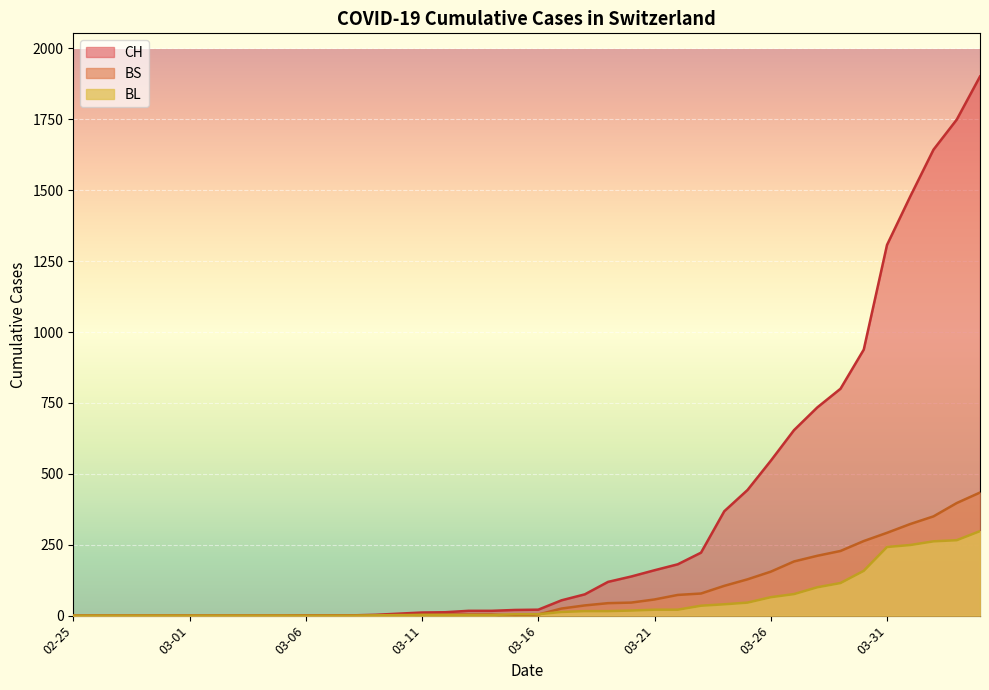

What is the difference between the highest and lowest values at 03-11?

9